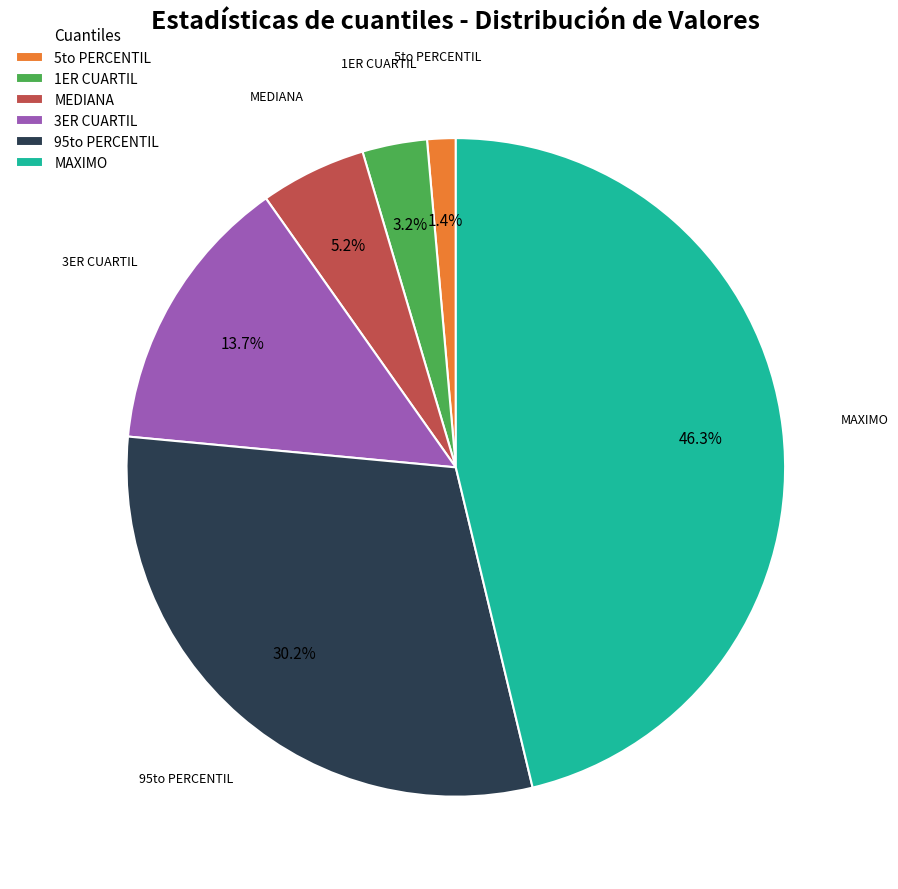

True or false: 5to PERCENTIL accounts for 15% of the total.

False